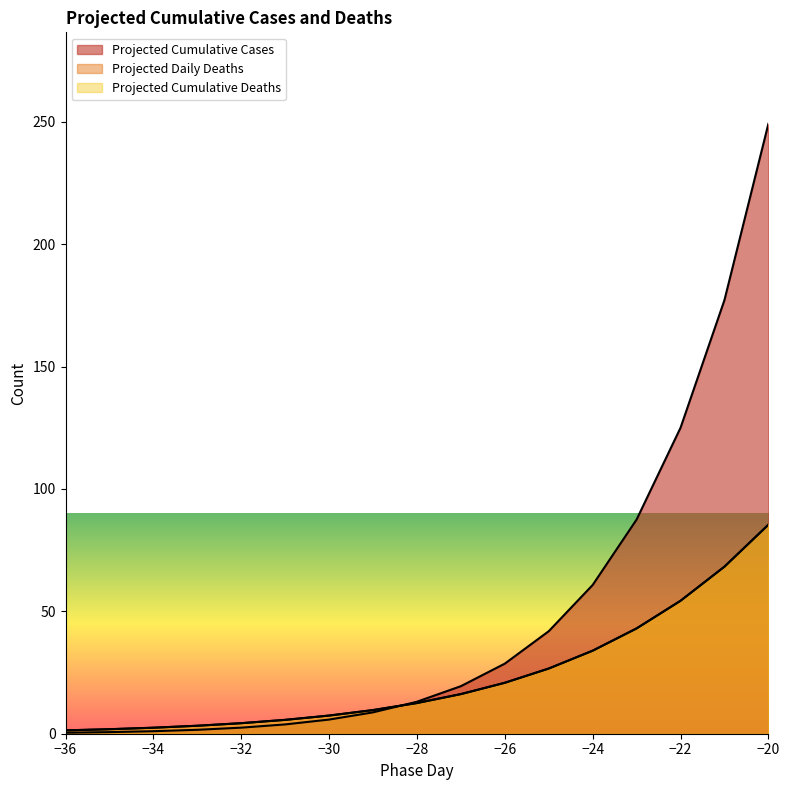

Which series ends up on top after the final intersection of Projected Cumulative Cases and Projected Daily Deaths?

Projected Cumulative Cases